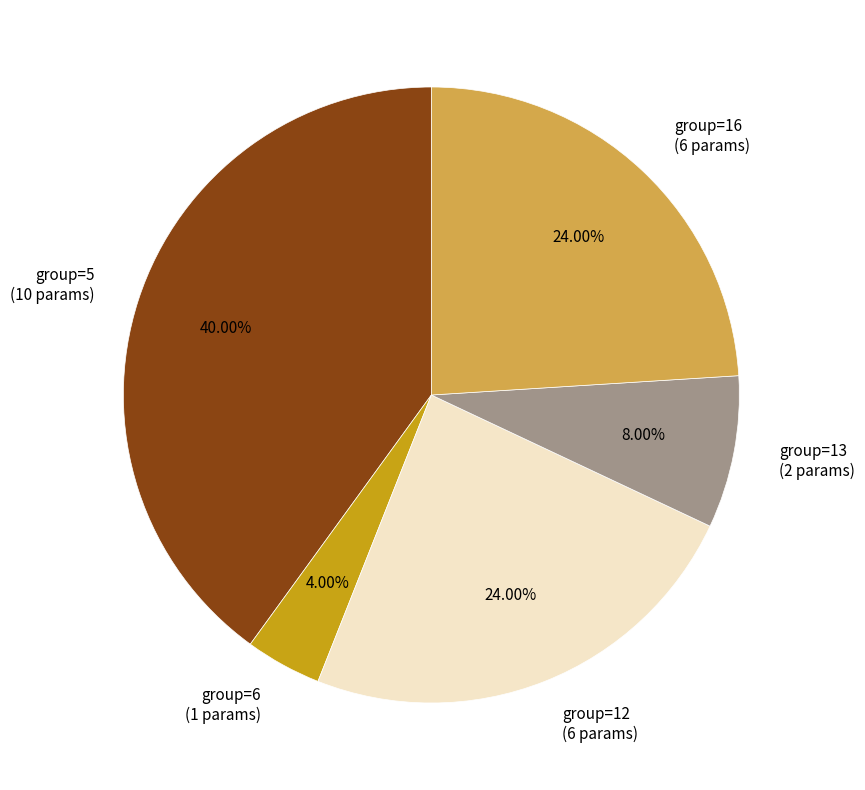

Does group=16 account for over 50% of the chart?

No